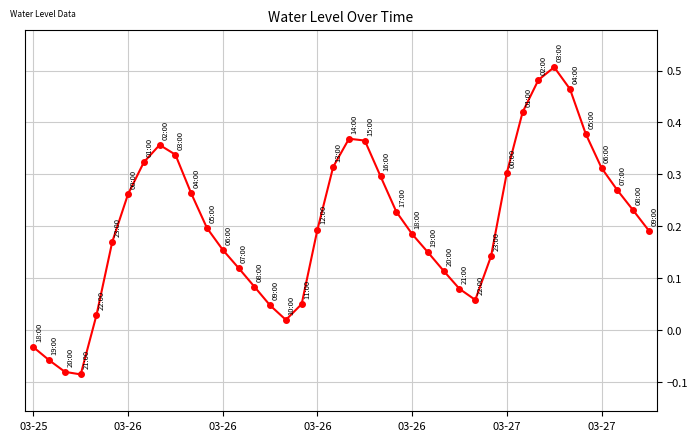

What is the difference between the second highest and second lowest values?

0.6